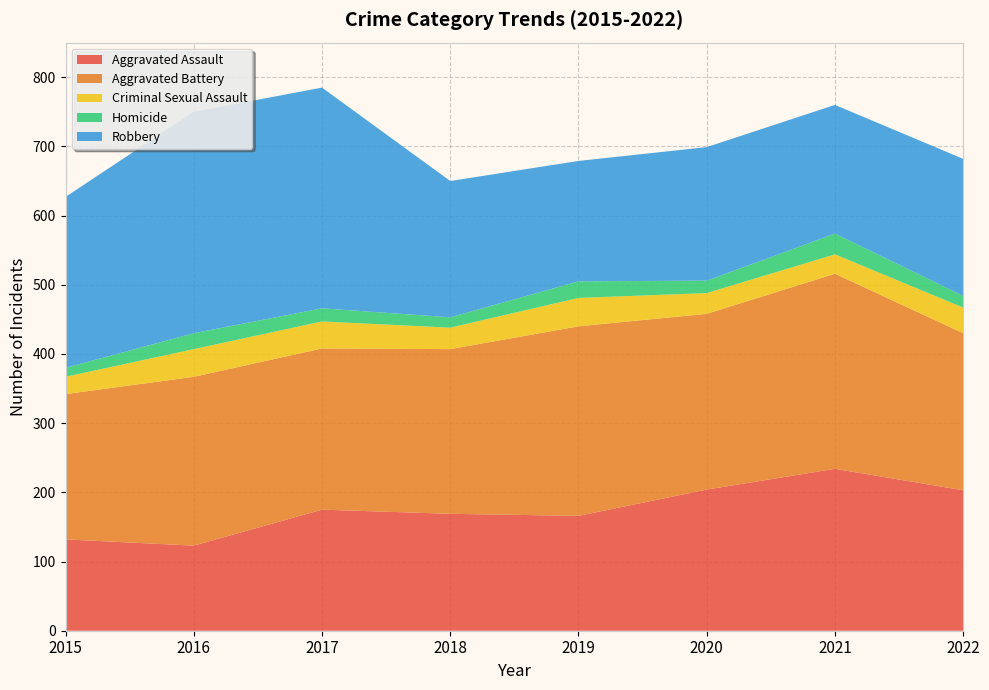

Reading left to right, transcribe all the data shown in this chart.

Aggravated Assault: 132	123	175	169	166	204	234	203
Aggravated Battery: 210	244	233	238	274	254	282	227
Criminal Sexual Assault: 25	40	39	31	41	30	28	37
Homicide: 13	23	19	15	24	18	30	17
Robbery: 247	320	319	197	174	193	186	198